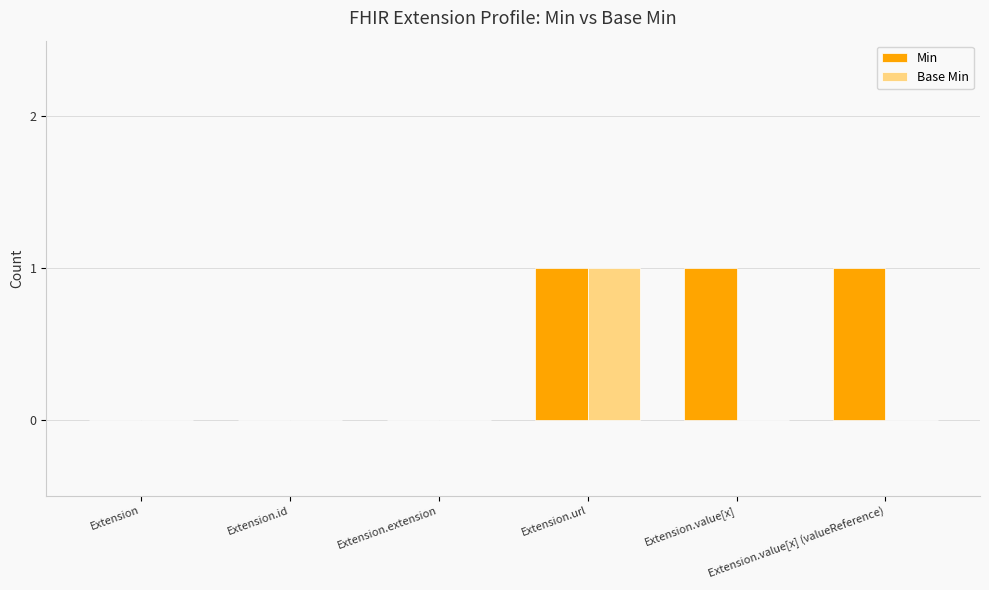

Which series has the largest total across all categories?

Min